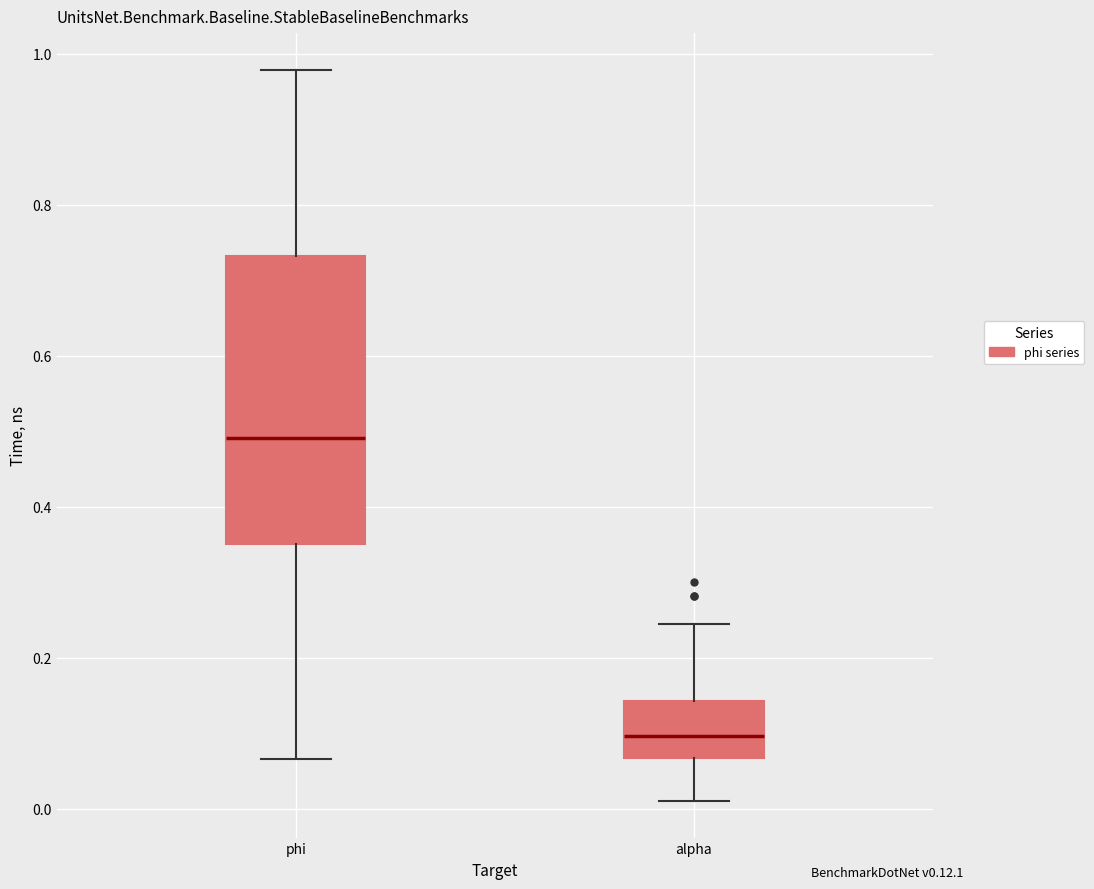

Comparing the boxes themselves (not the whiskers), which one is the tallest?

phi